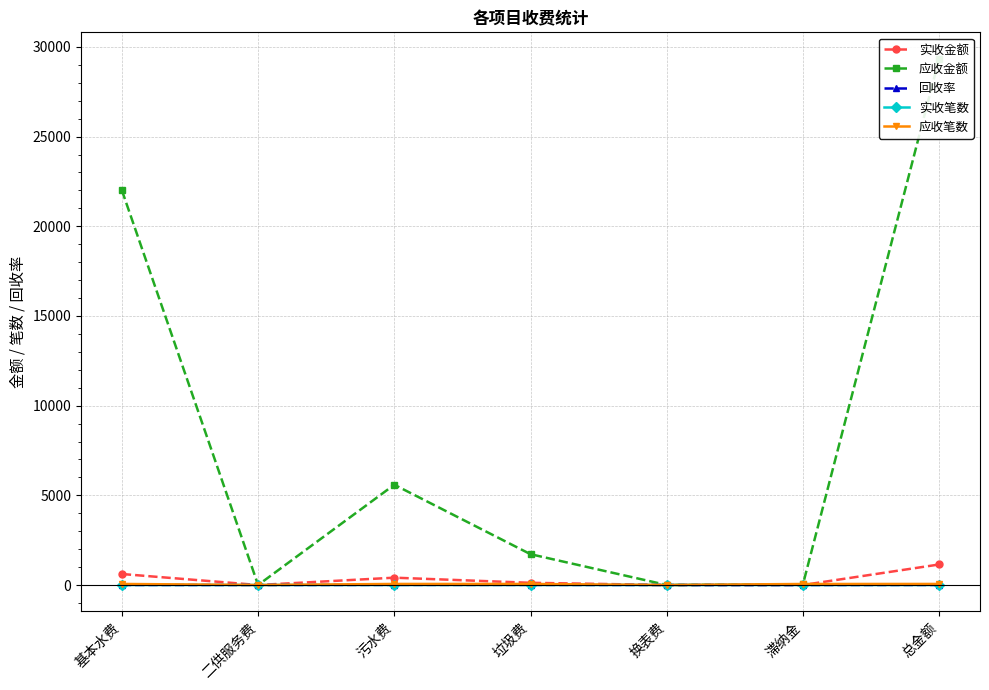

What is the difference between the 实收金额 values at 总金额 and 基本水费?

531.4